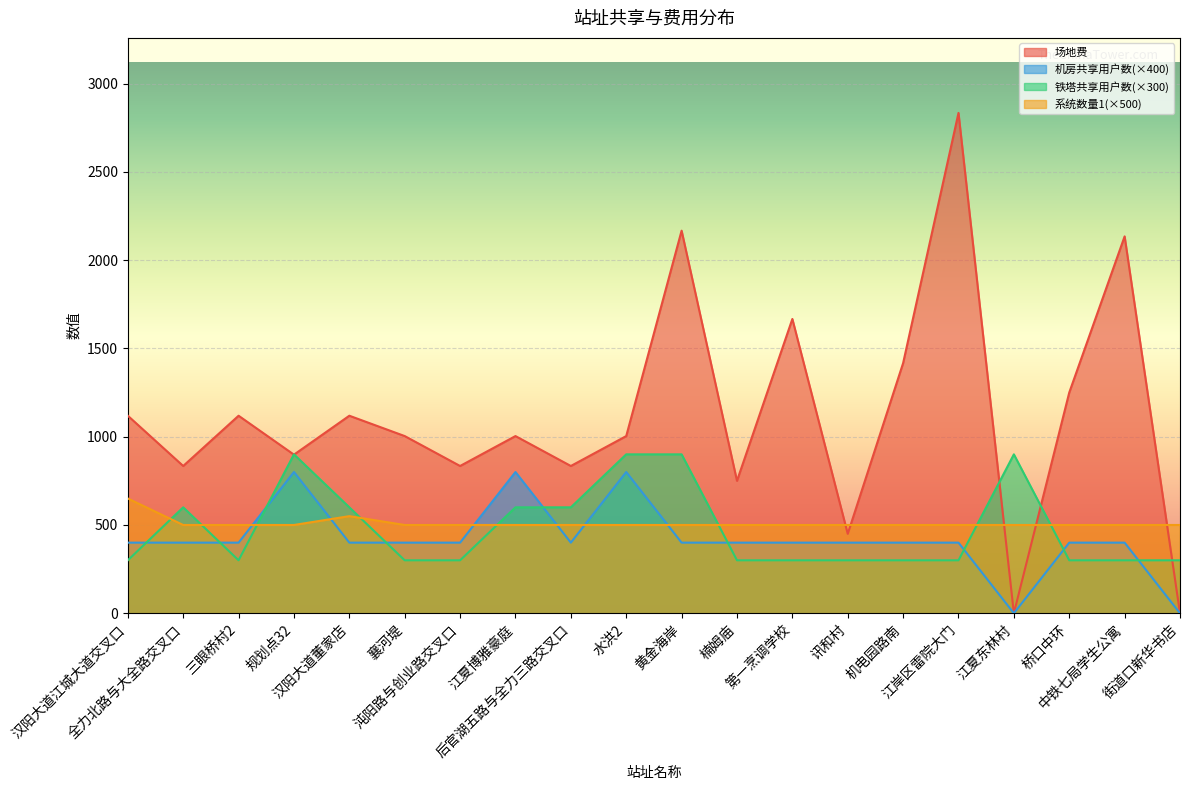

The value of 铁塔共享用户数 at 三眼桥村2 is 86.5. True or false?

False